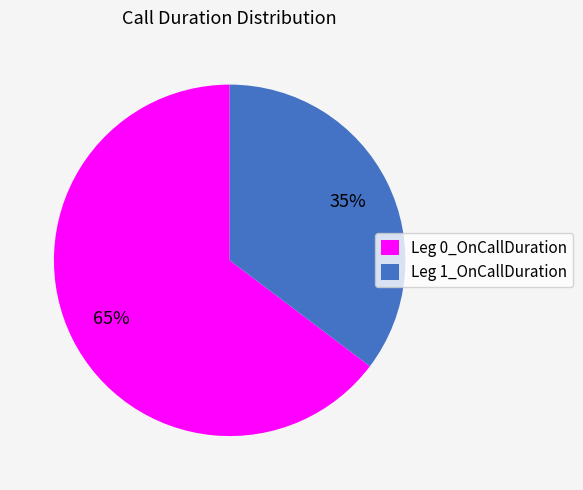

What is the largest slice in the pie chart?

Leg 0_OnCallDuration